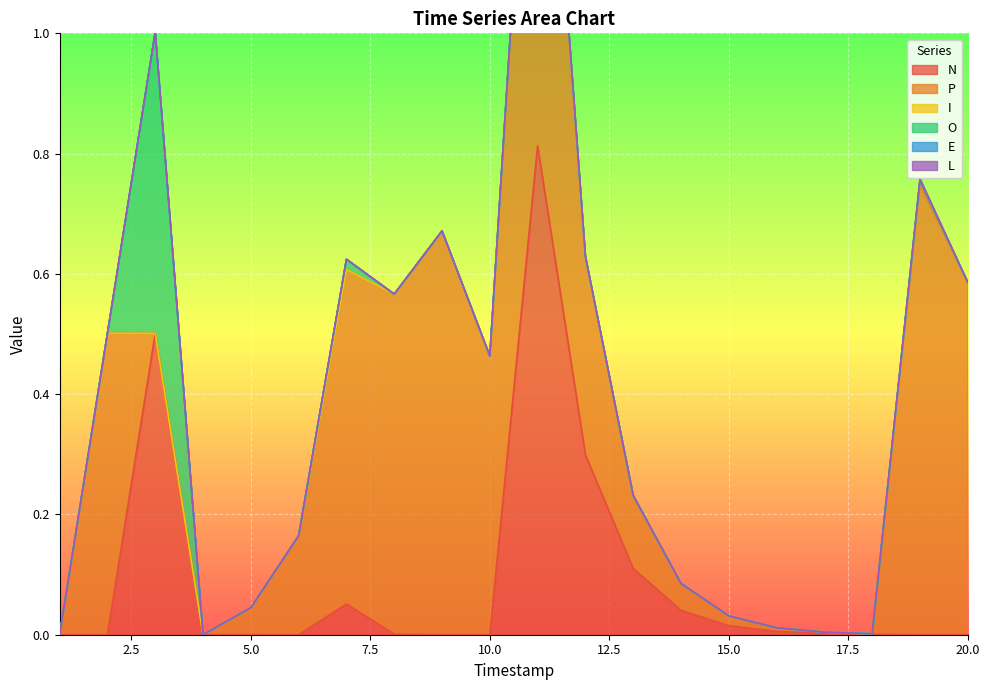

Which series changed the most between 4 and 6?

P